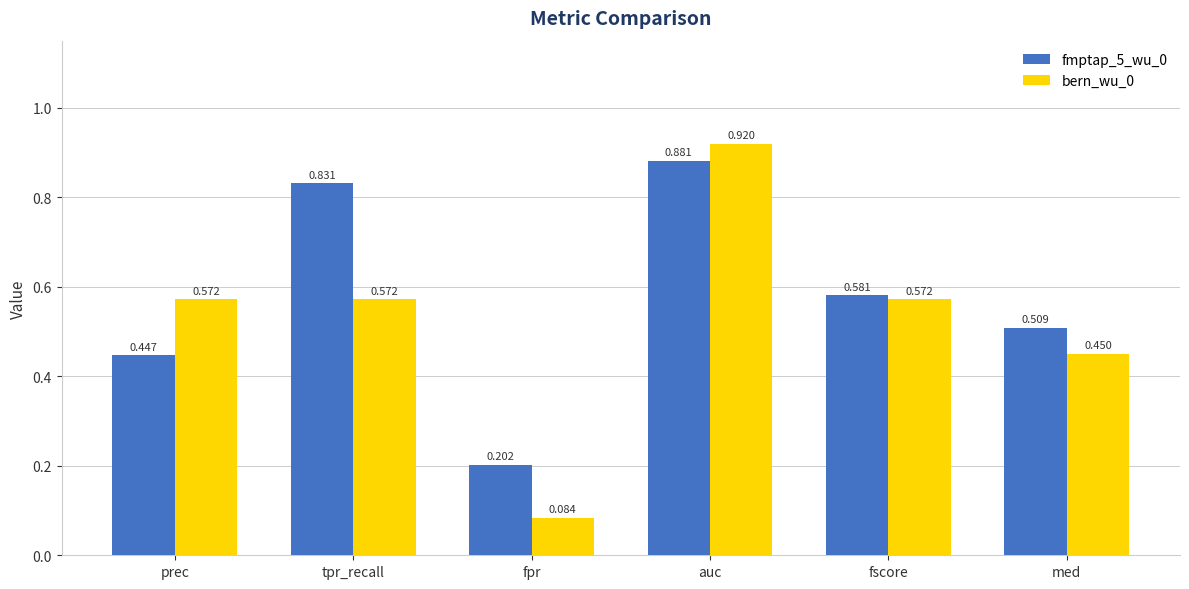

What position from the right is prec?

6